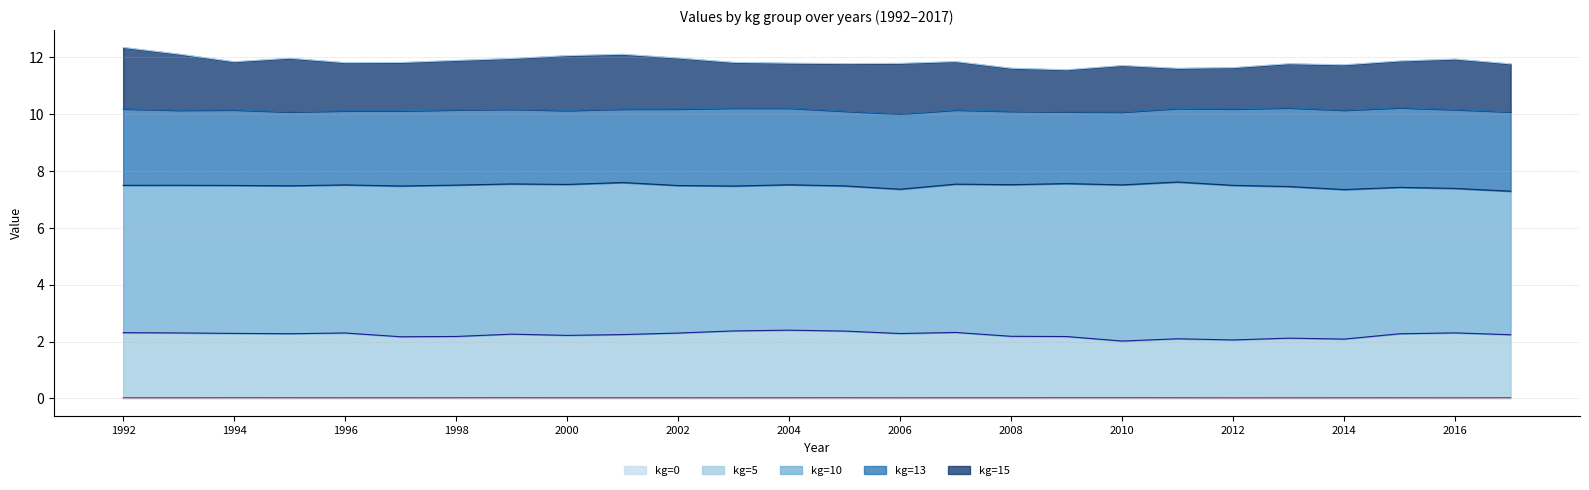

Is it true that kg=10 equals 7.6 at 2001?

True